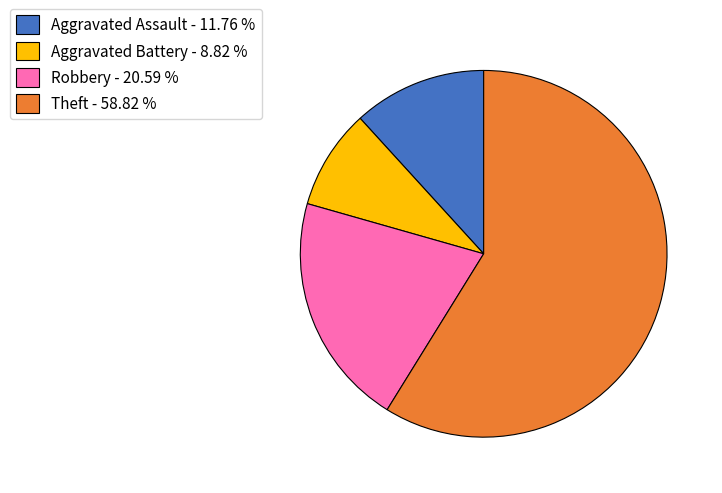

How many slices are in this pie chart?

4